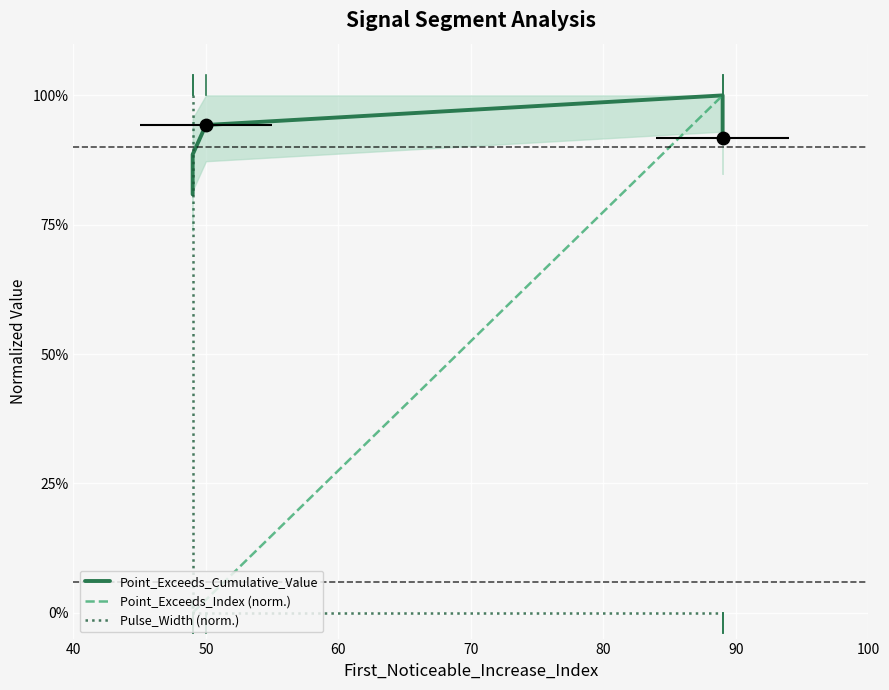

Which series contains the lowest Y value?

Point_Exceeds_Index (norm.)